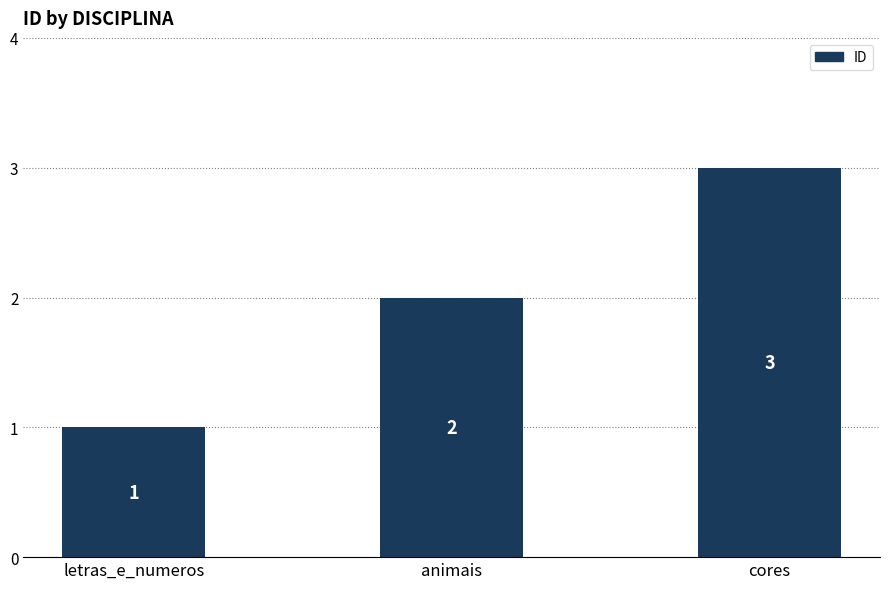

Reading left to right, list all the values displayed in this chart.

letras_e_numeros=1	animais=2	cores=3